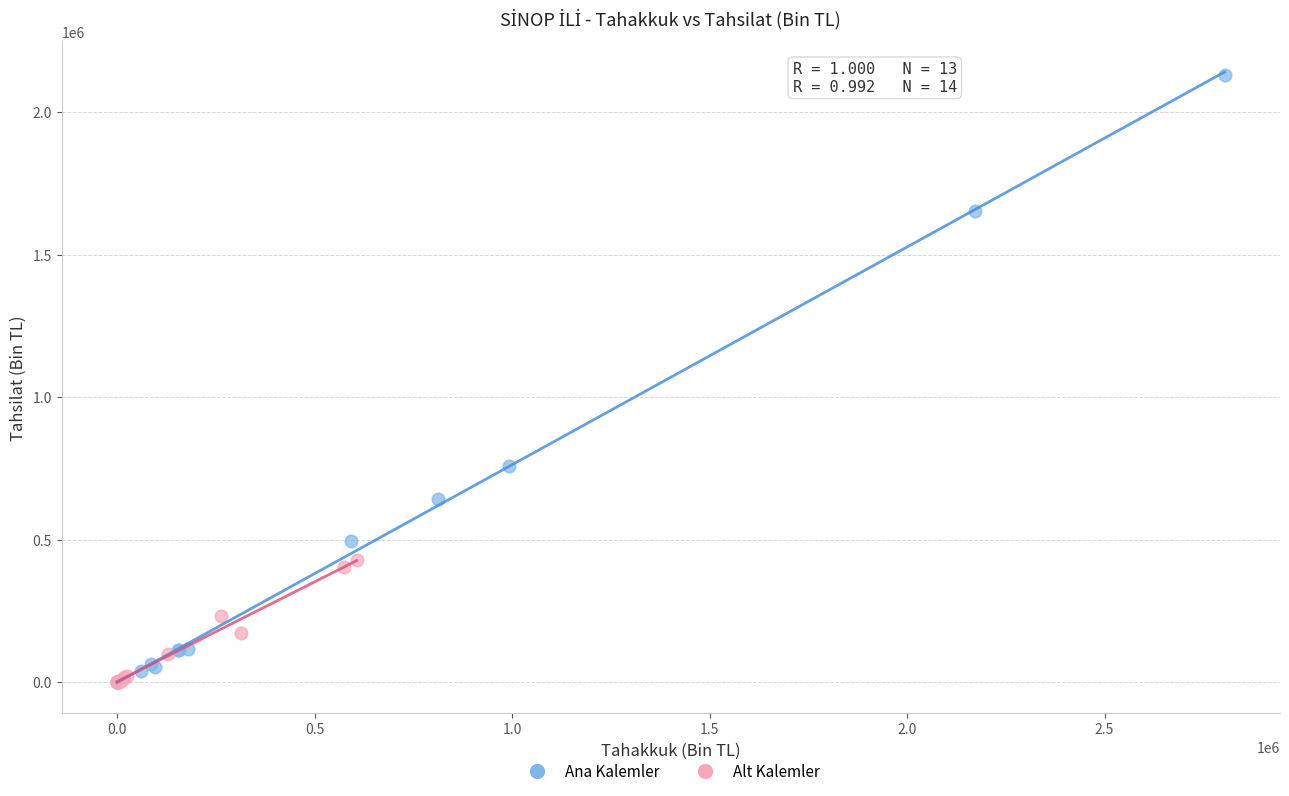

Which series reaches the maximum Y coordinate?

Ana Kalemler